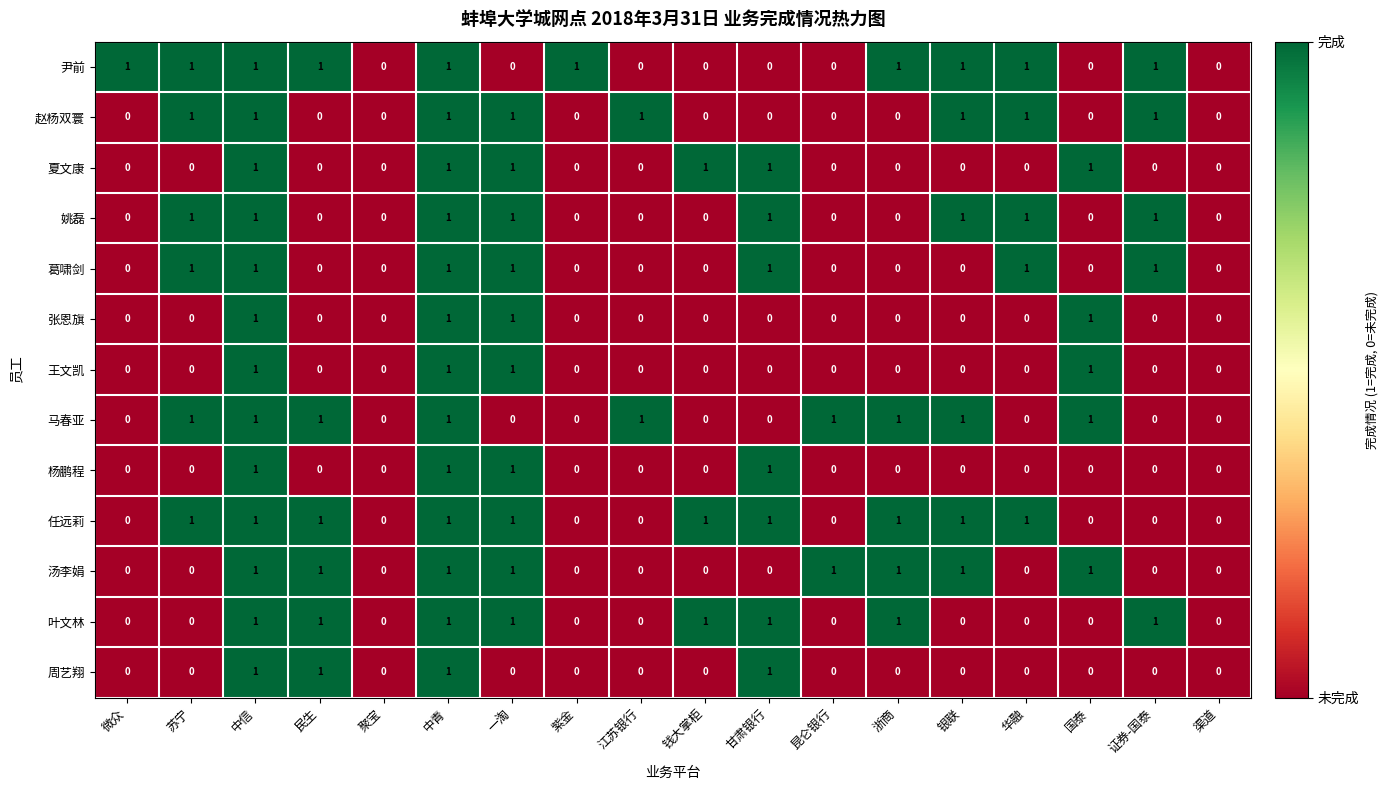

What is the total value across all series at 中信?

13